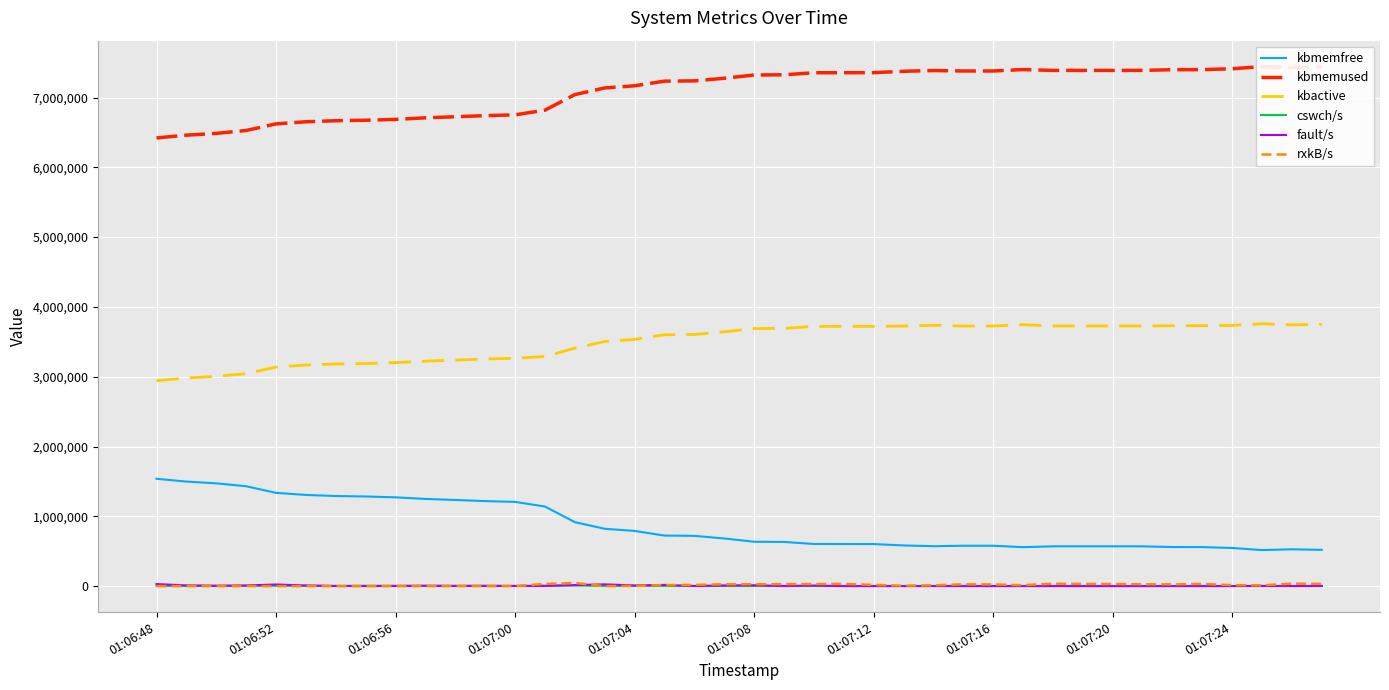

True or false: kbmemfree and fault/s intersect in this chart.

False